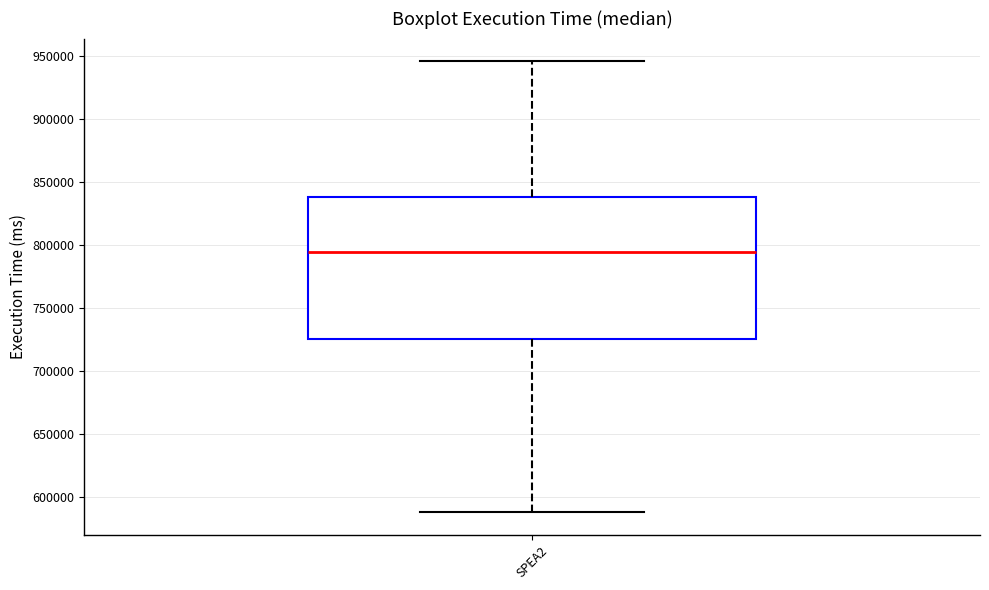

Transcribe this box plot: give where the median line is, the range the box spans, and where the two whiskers end, as read against the y-axis. The values are not printed on the chart, so give them approximately, as read against the axis.

median 795000, box 725000 to 840000, whiskers 590000 to 945000